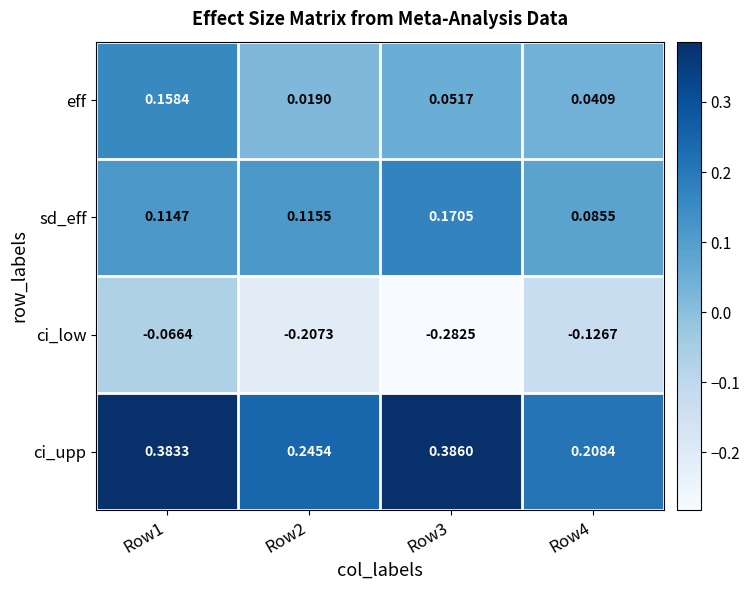

Between Row2 and Row3, which series saw the biggest shift?

ci_upp